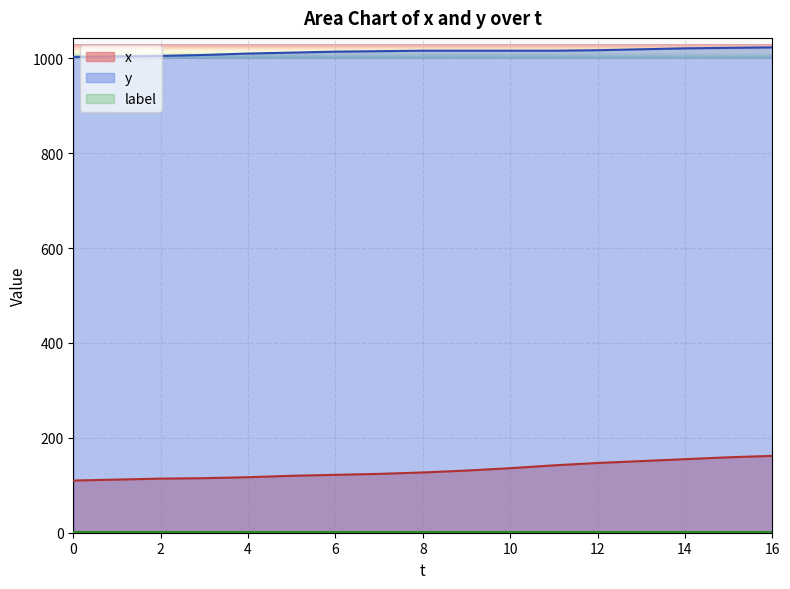

What is the maximum value shown in the chart?

1023